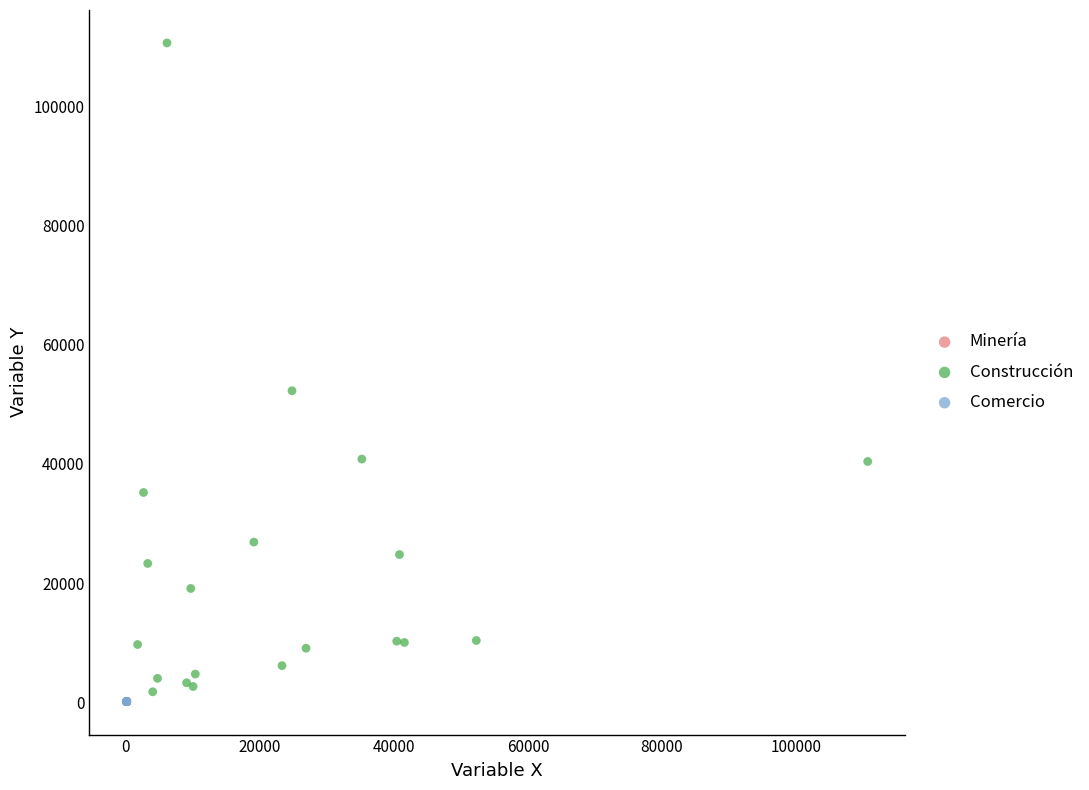

Which series contains the highest Y value?

Construcción